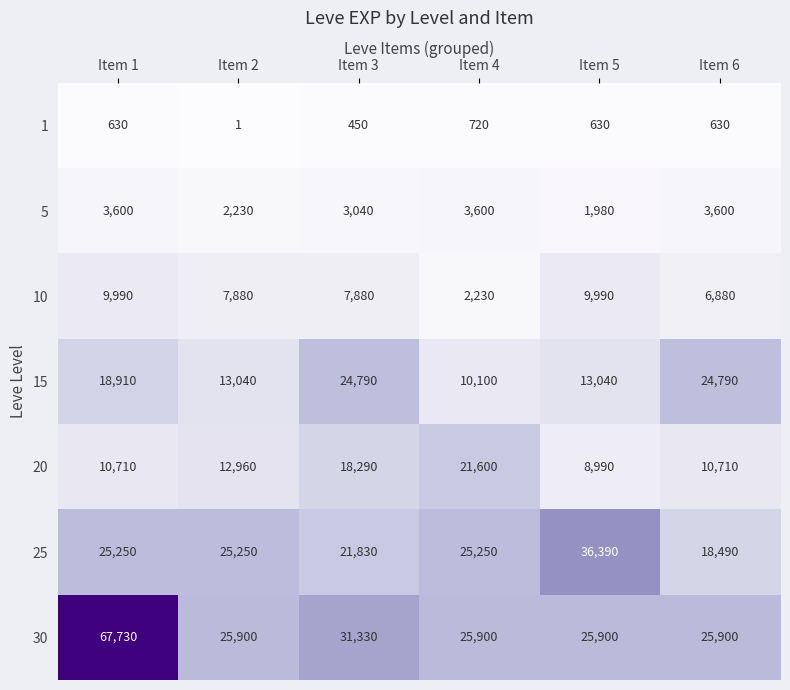

What is the sum of the 1 values at Item 1 and Item 5?

1260